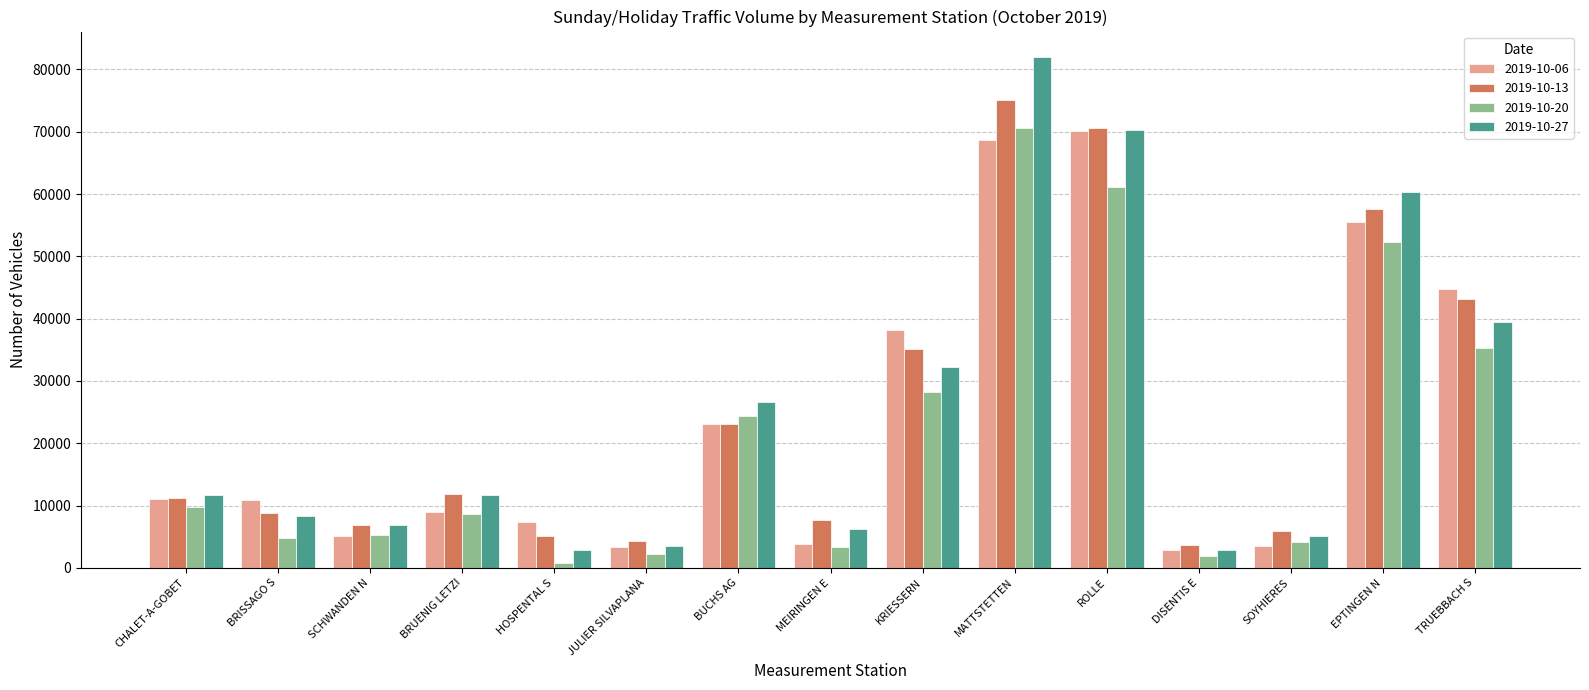

At which category is the sum across all series the highest?

MATTSTETTEN